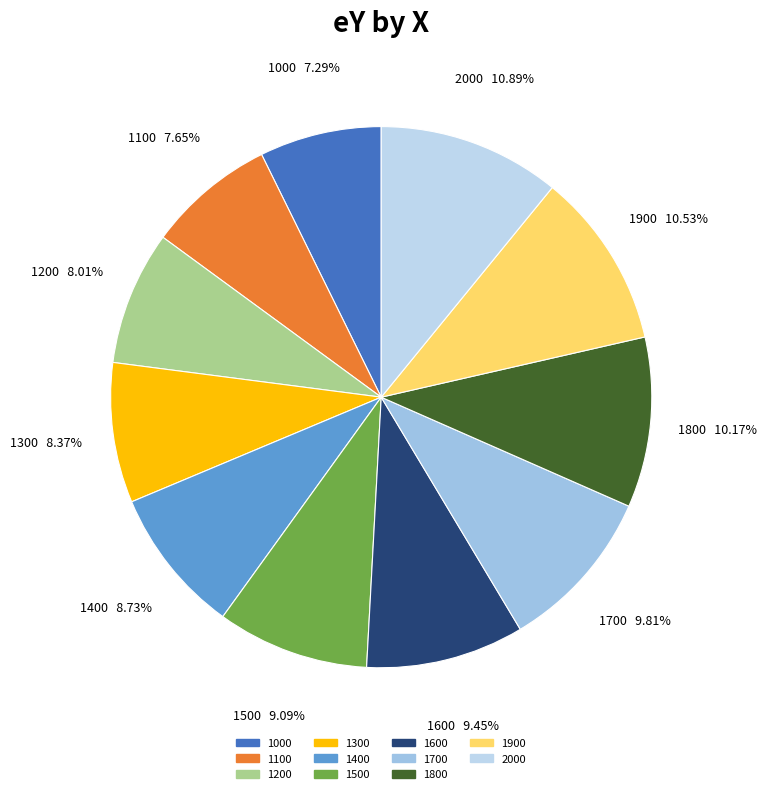

Combined, do 1300 and 1200 account for over 50%?

No